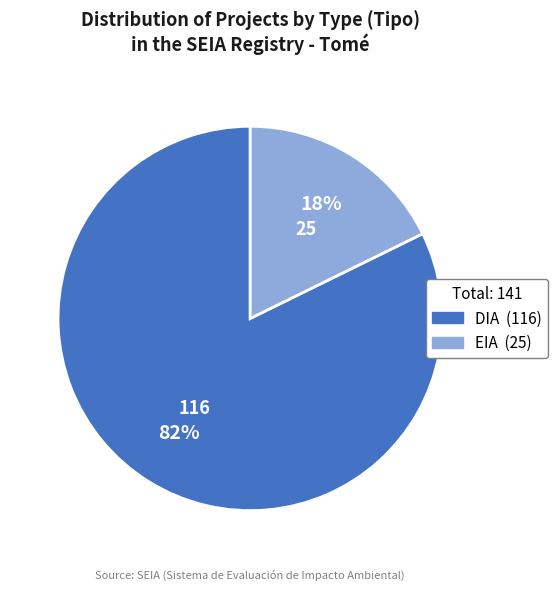

Rank the categories by value from lowest to highest.

EIA, DIA